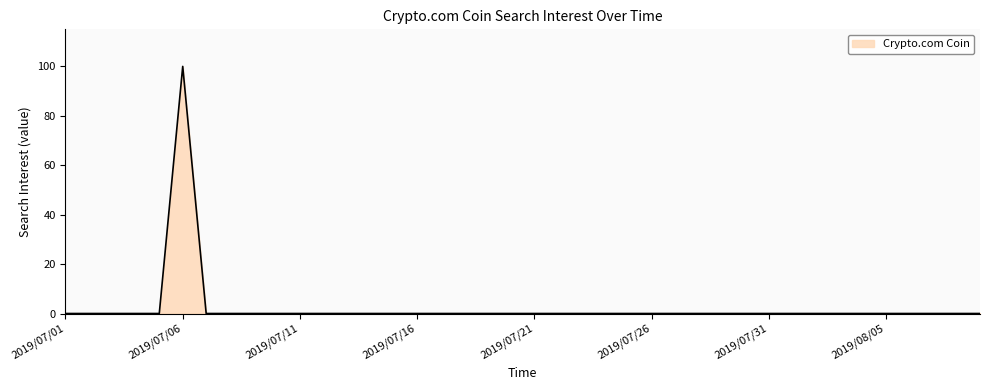

How many distinct data groups are displayed?

1